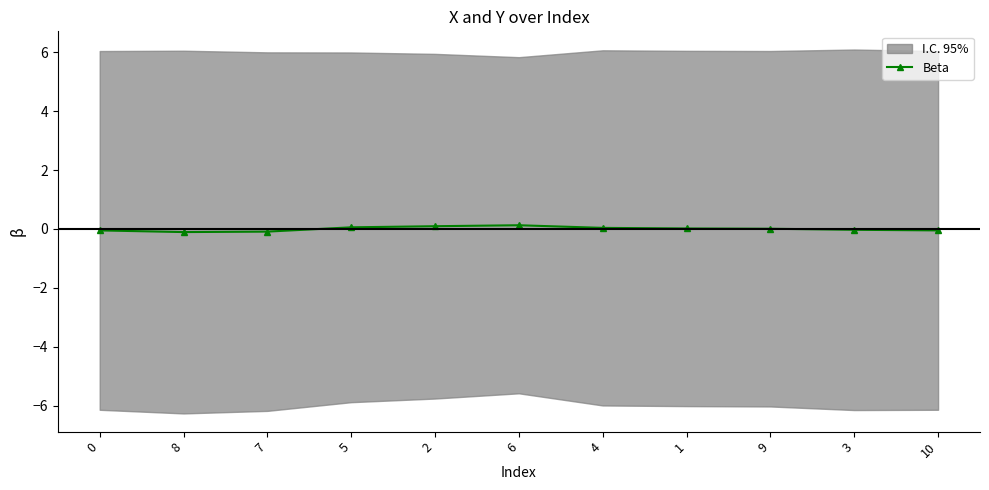

What is the label of the 7th point from the left?

4